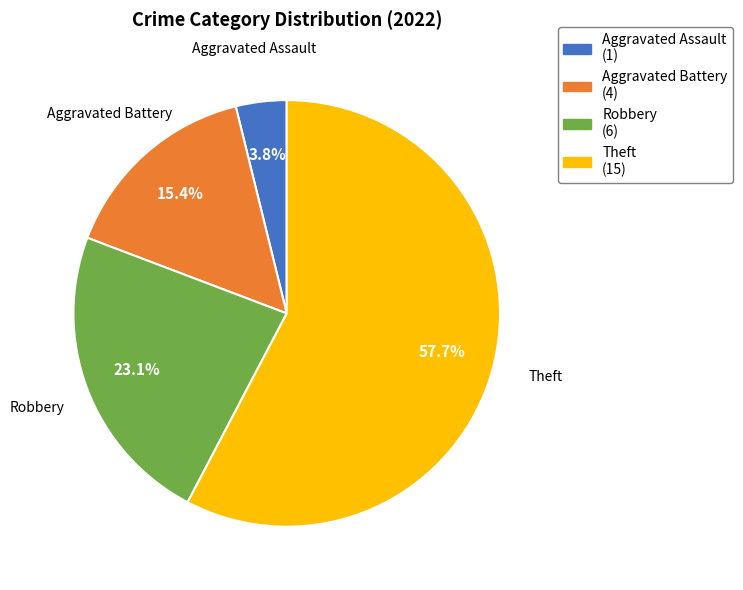

What is the smallest slice in the pie chart?

Aggravated Assault